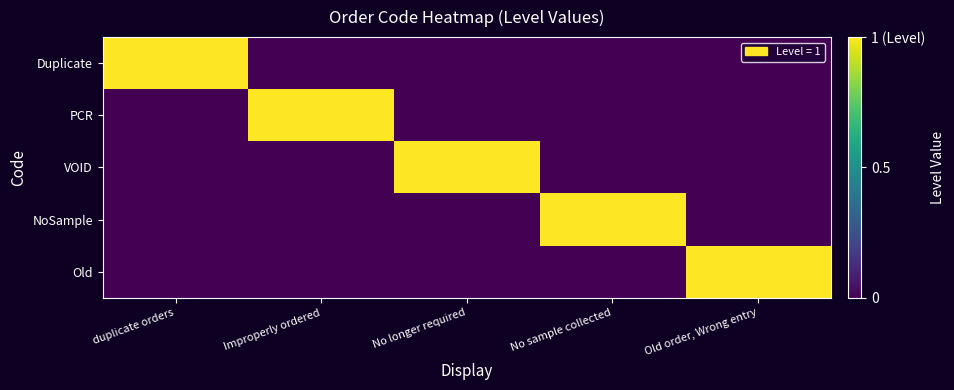

What is the maximum value shown in the chart?

1